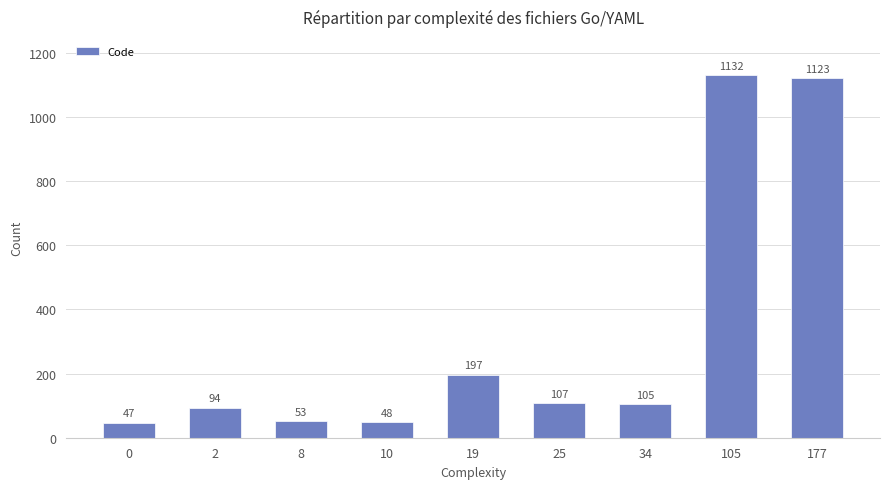

True or false: the data shows 48 at 10.

True